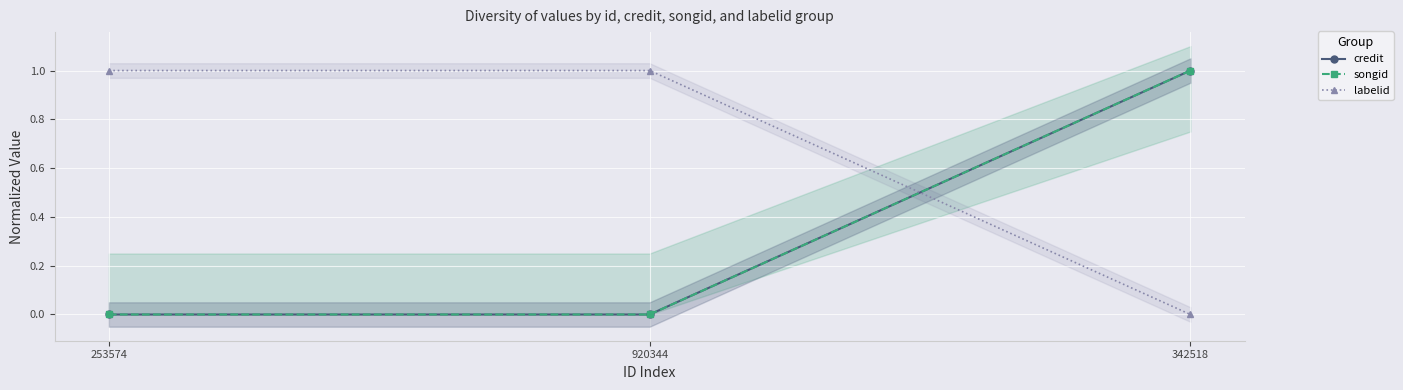

What is the value of the labelid point at the 1st from the left?

1